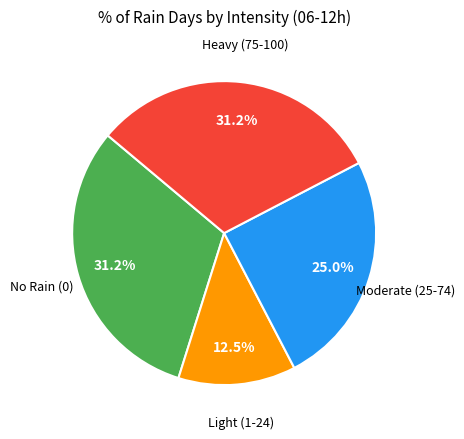

Is there a majority slice in this chart?

No